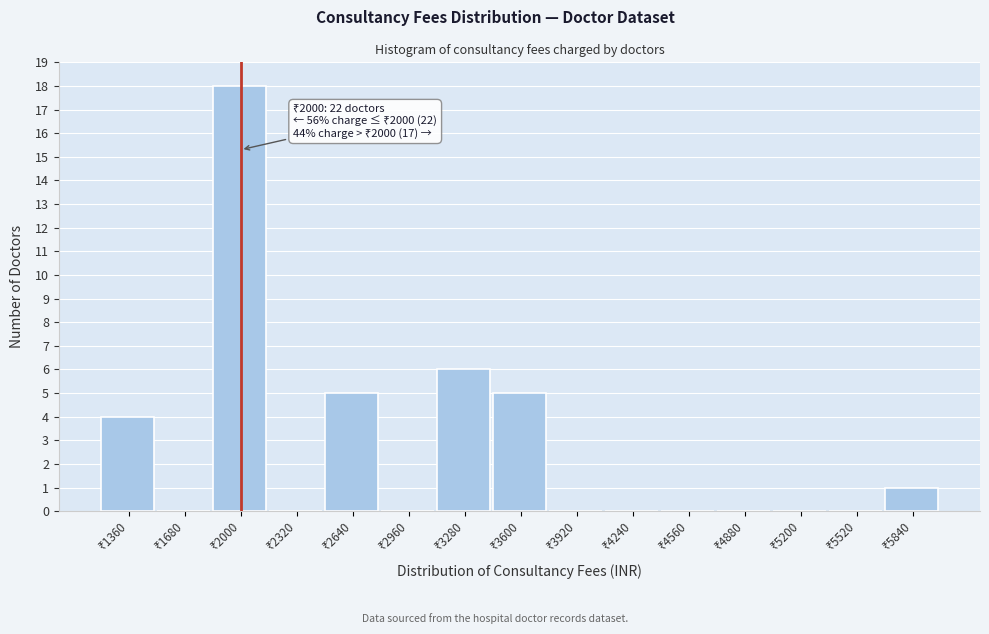

Over which range of the x-axis is the bar tallest?

1840 to 2160